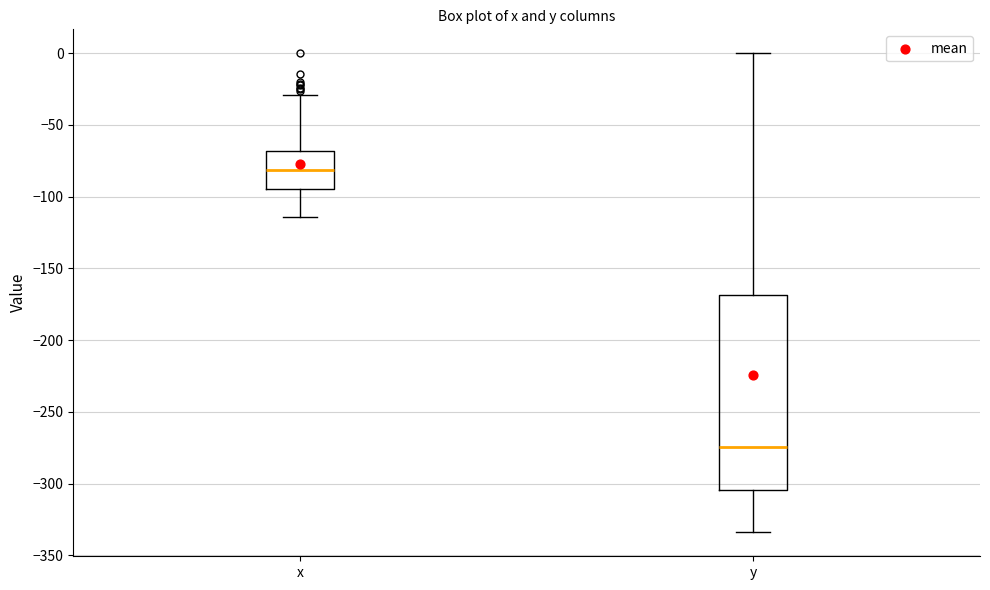

Where is the lower edge of the box for x on the y-axis? The values are not printed on the chart, so give them approximately, as read against the axis.

-95